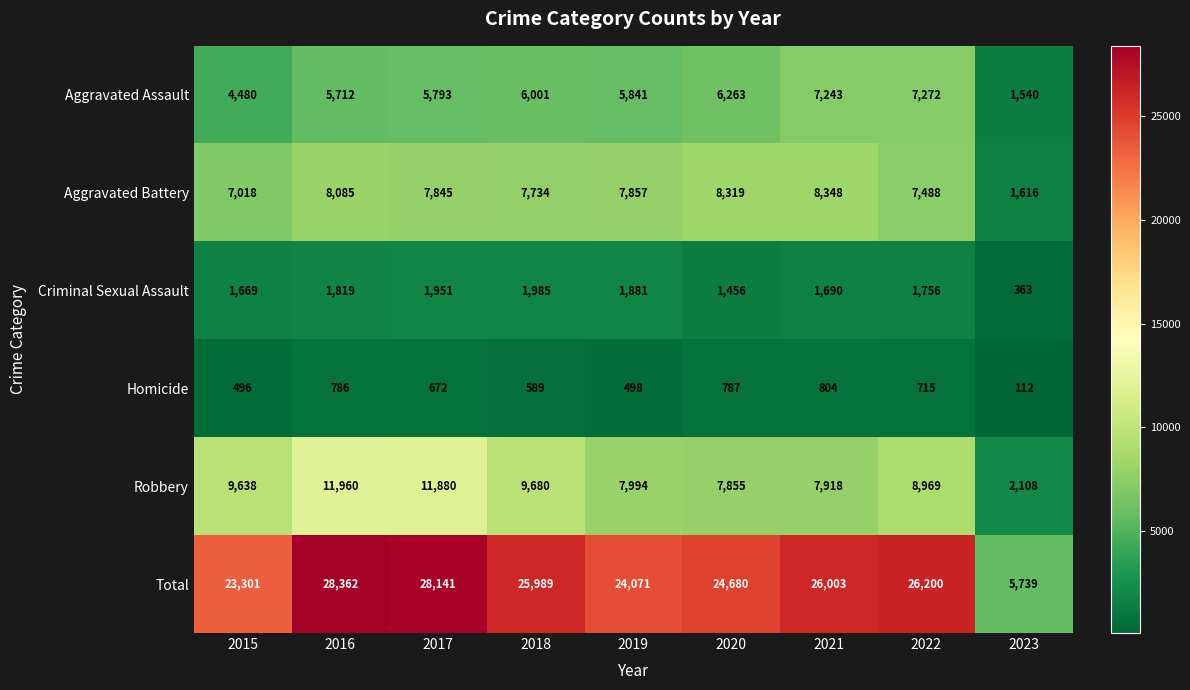

Which series has the widest spread of values?

Total